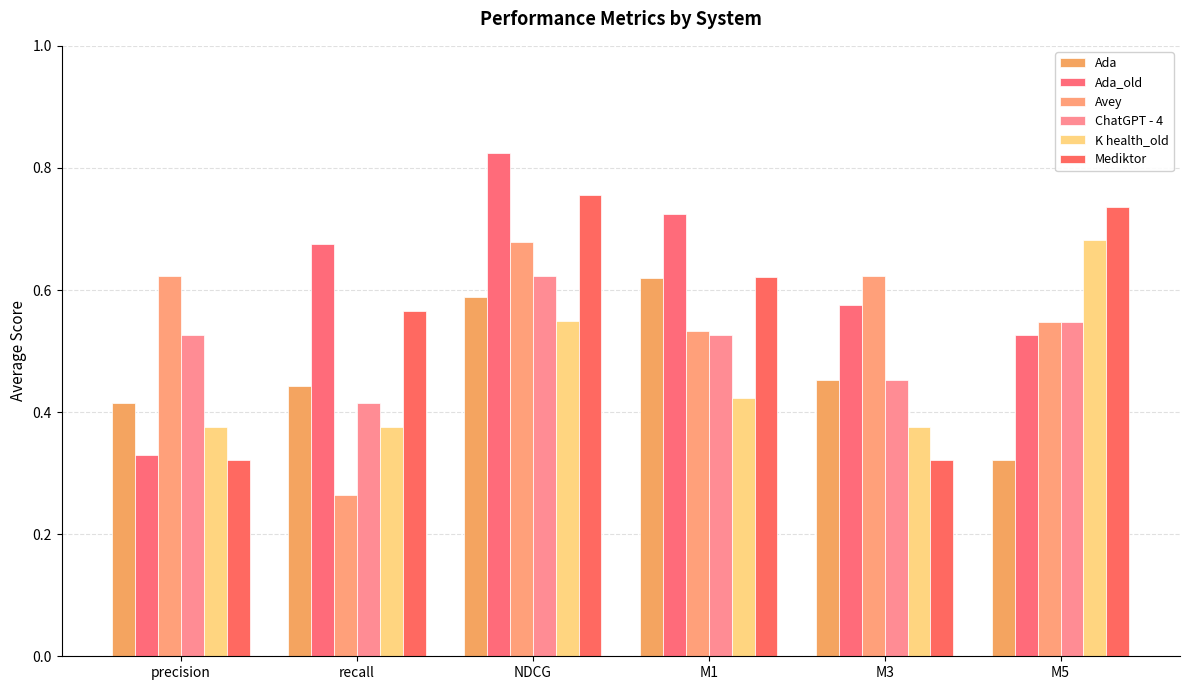

Reading right to left, extract all data points from this chart.

Ada: M5=0.3	M3=0.5	M1=0.6	NDCG=0.6	recall=0.4	precision=0.4
Ada_old: M5=0.5	M3=0.6	M1=0.7	NDCG=0.8	recall=0.7	precision=0.3
Avey: M5=0.5	M3=0.6	M1=0.5	NDCG=0.7	recall=0.3	precision=0.6
ChatGPT - 4: M5=0.5	M3=0.5	M1=0.5	NDCG=0.6	recall=0.4	precision=0.5
K health_old: M5=0.7	M3=0.4	M1=0.4	NDCG=0.6	recall=0.4	precision=0.4
Mediktor: M5=0.7	M3=0.3	M1=0.6	NDCG=0.8	recall=0.6	precision=0.3